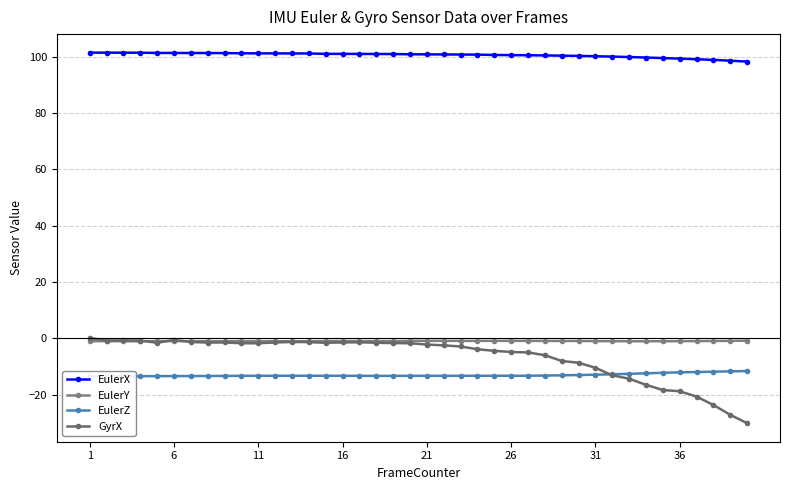

List the series in order of their peak value, highest first.

EulerX, GyrX, EulerY, EulerZ